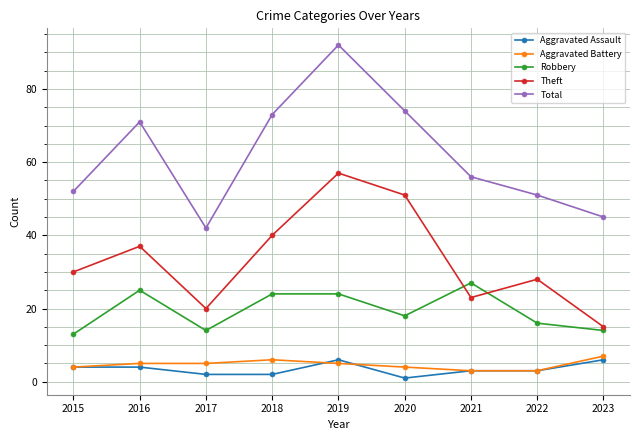

True or false: Aggravated Battery and Robbery intersect in this chart.

False